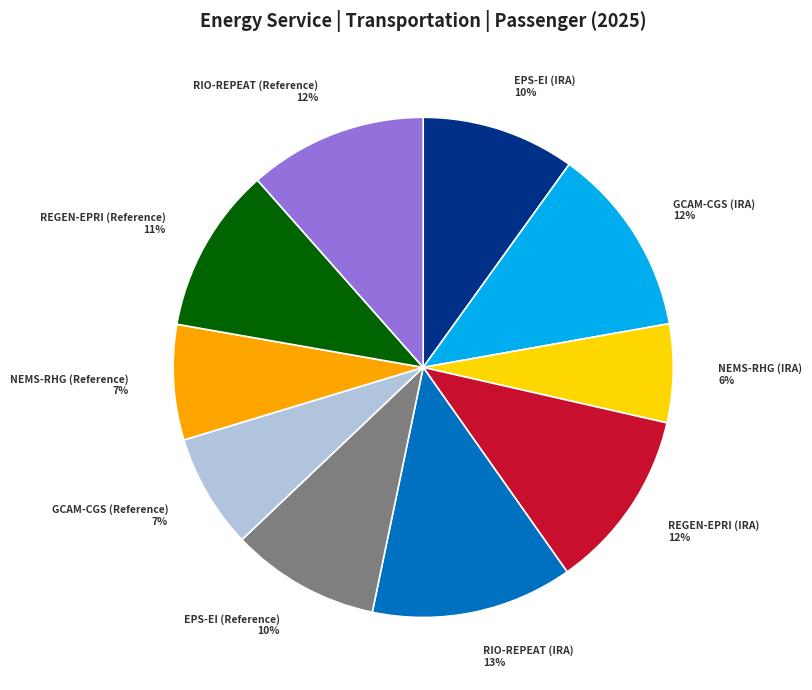

How many segments does this pie chart have?

10